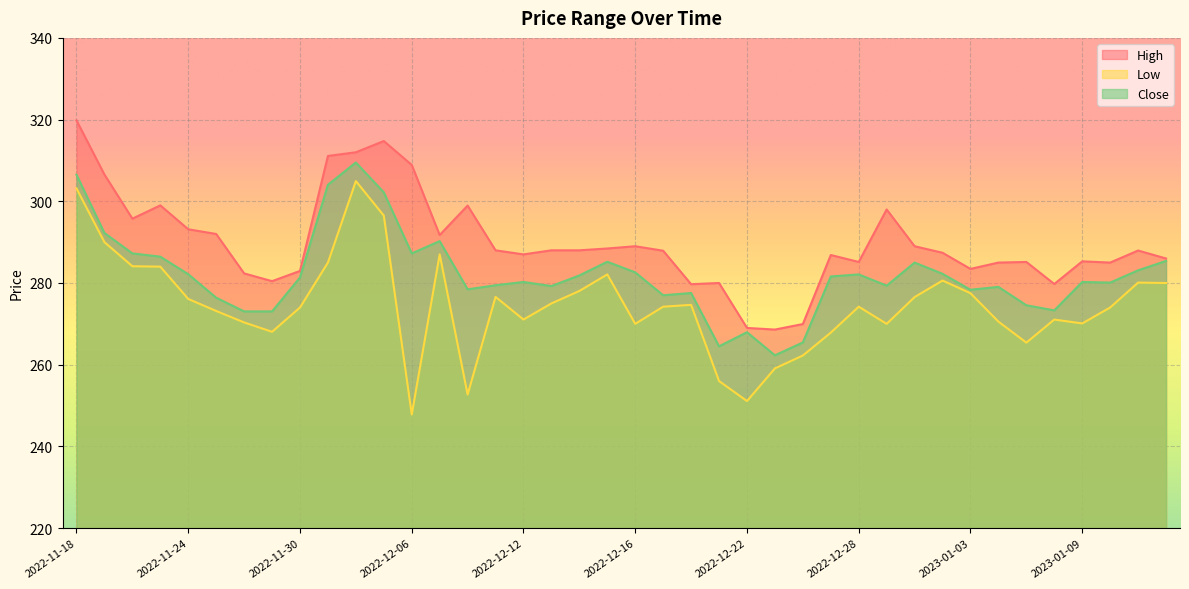

Which has a higher value, 2022-11-22 or 2023-01-10?

2022-11-22